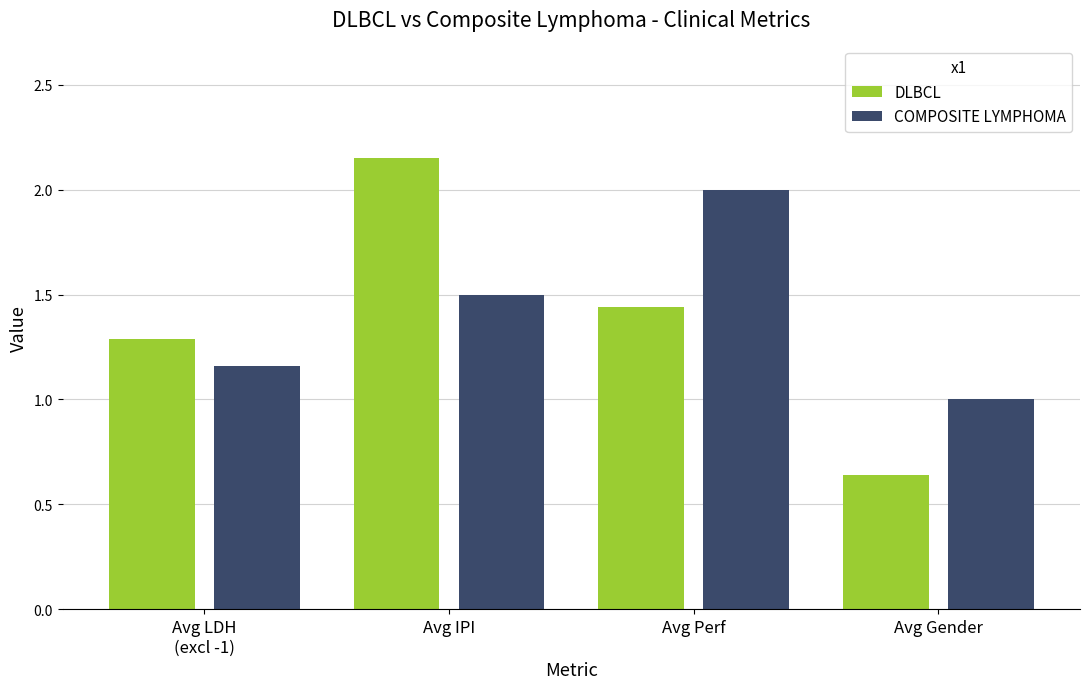

What is the label of the 4th bar from the left?

Avg Gender